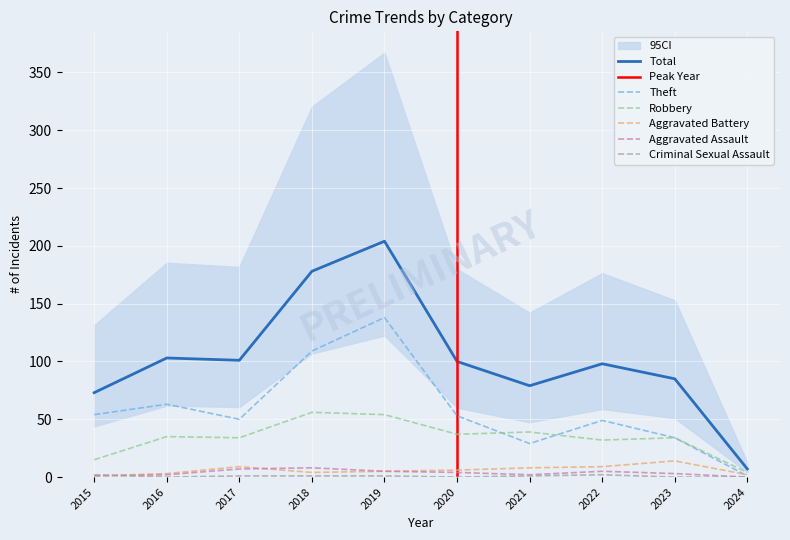

At 2024, list the series in order from smallest to largest.

Aggravated Assault, Criminal Sexual Assault, Theft, Aggravated Battery, Robbery, Total